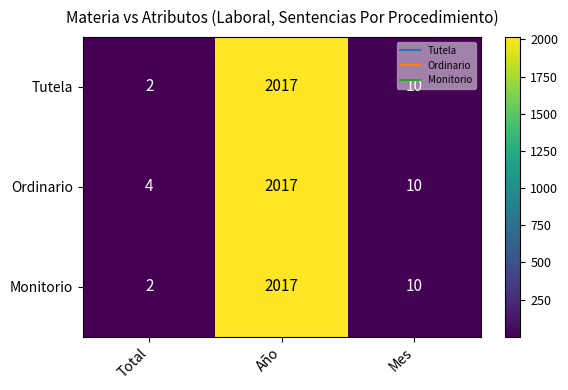

At which label is Ordinario closest to 1010?

Mes